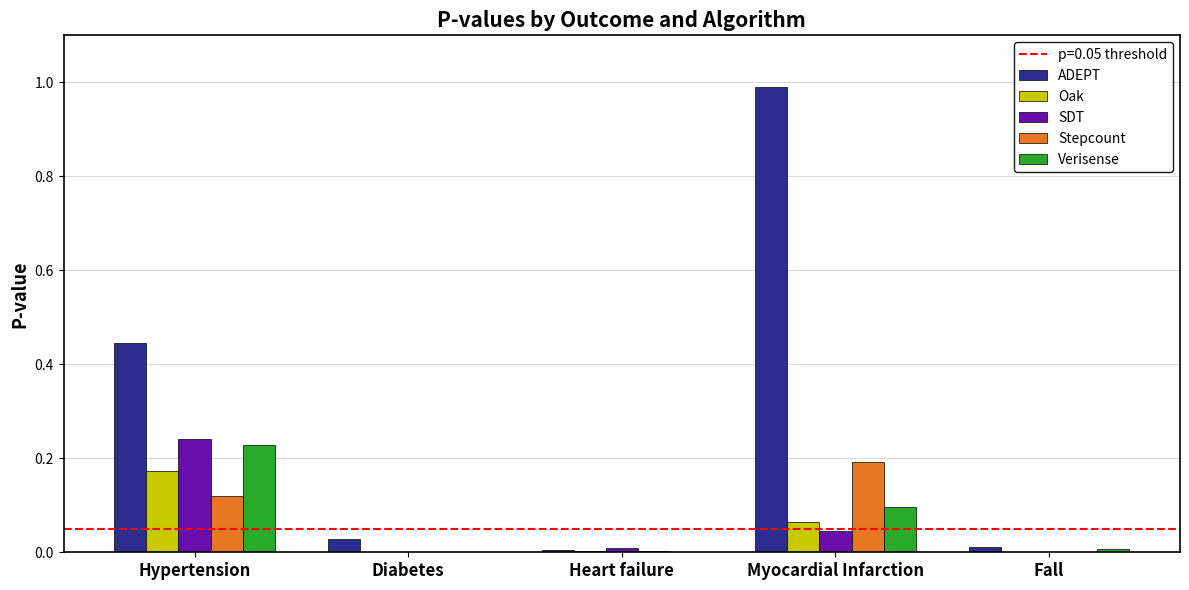

True or false: Verisense has a value of 0.0 at Heart failure.

True